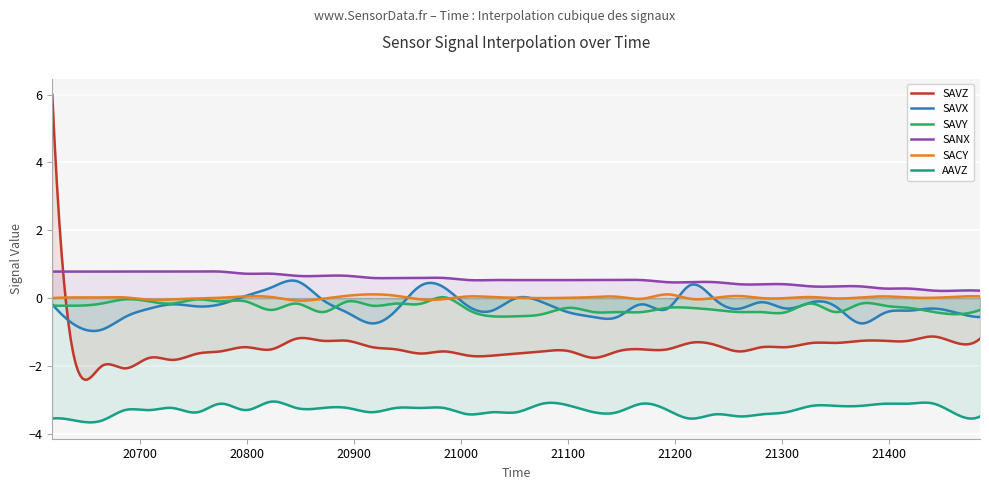

What is the sum of all AAVZ values?

-1319.9